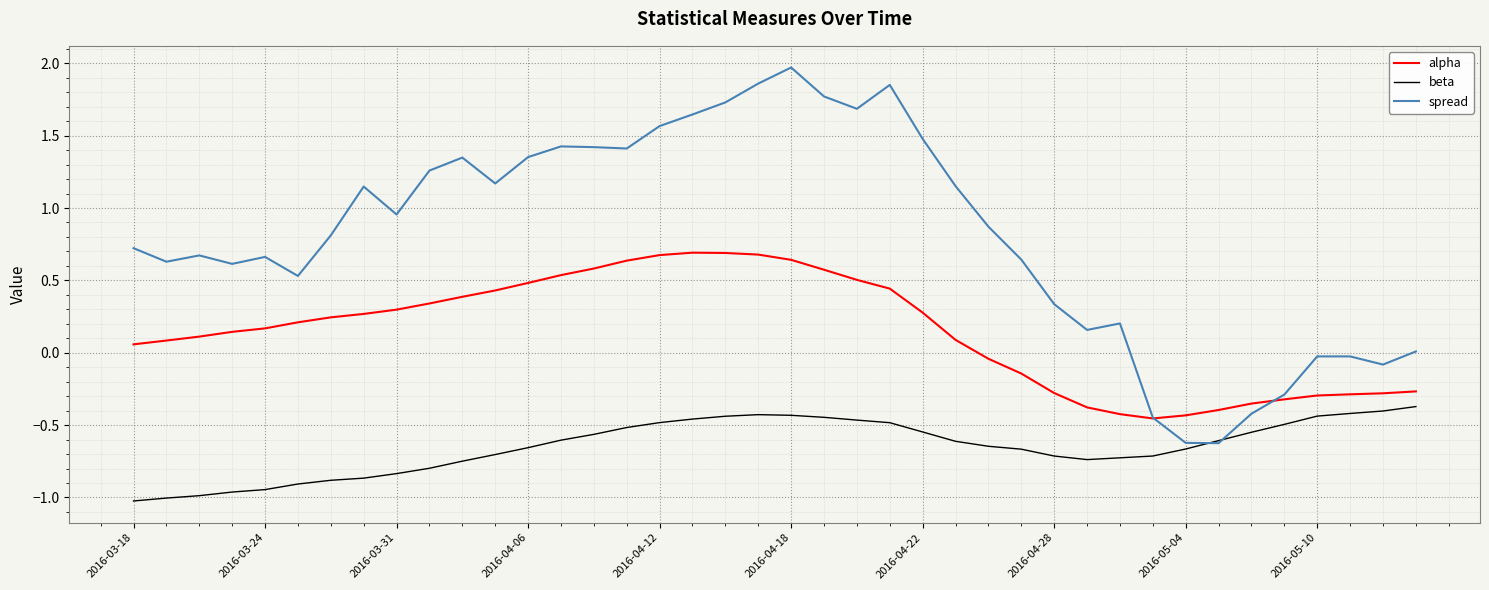

True or false: beta and alpha intersect in this chart.

False